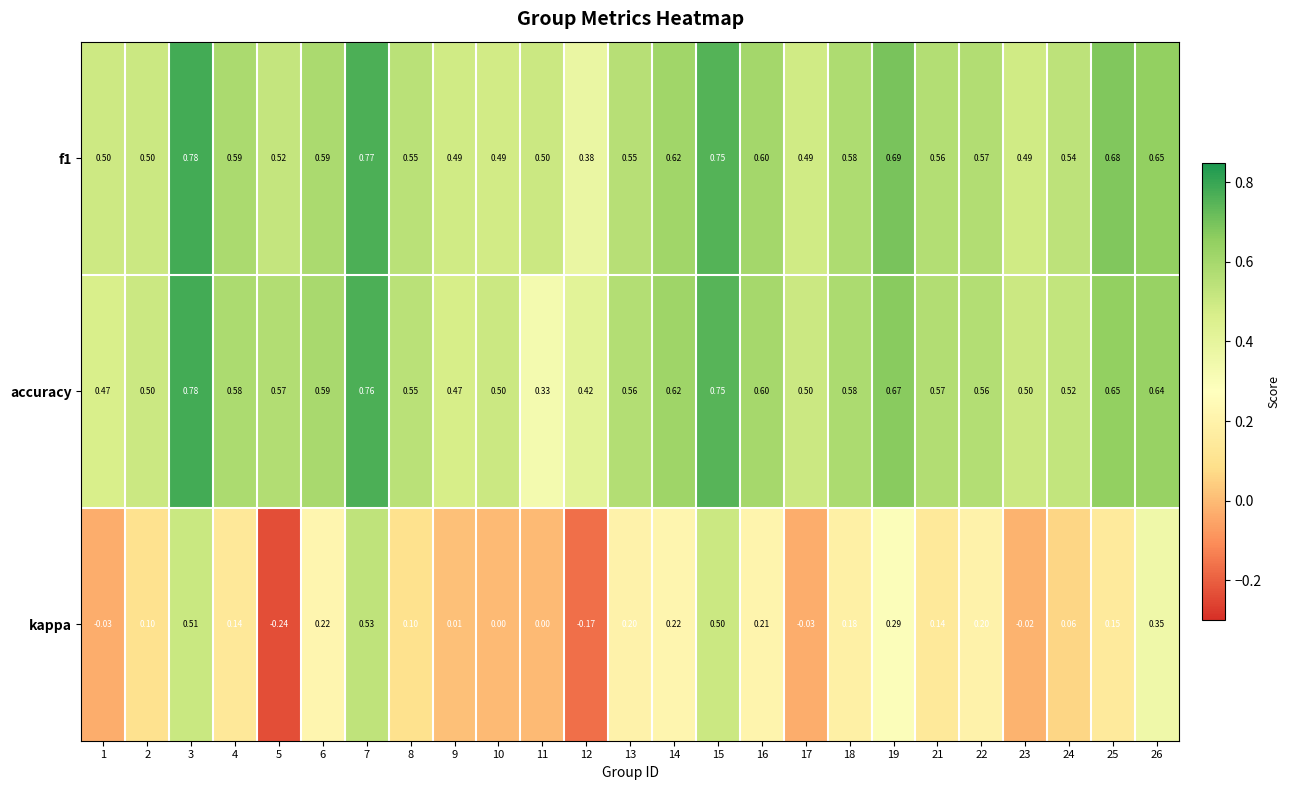

Which series has the widest spread of values?

kappa